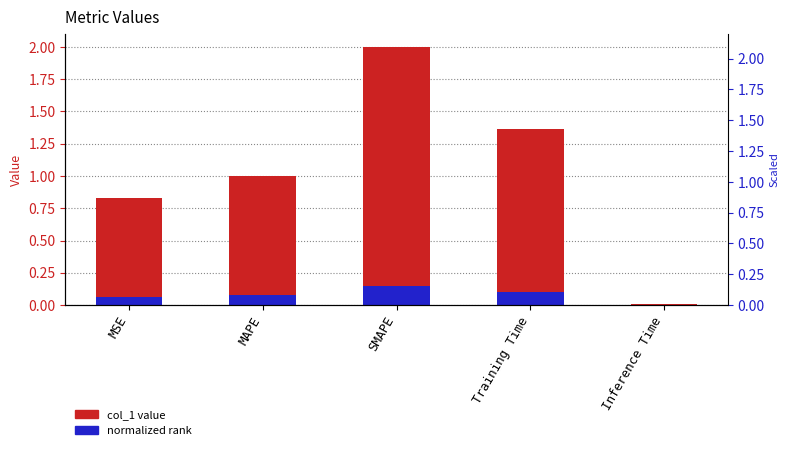

Which category has the highest value in the normalized rank series?

SMAPE